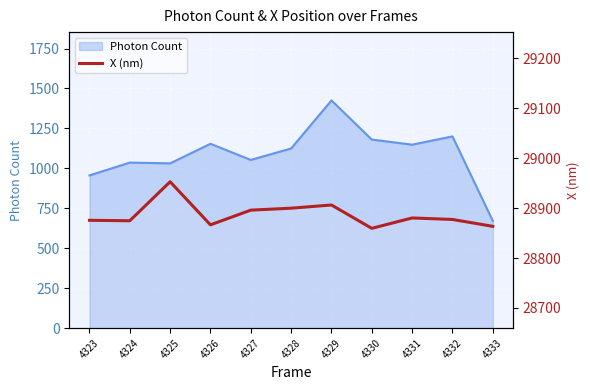

What is the ratio of the value at 4325 to the value at 4330?

1.0